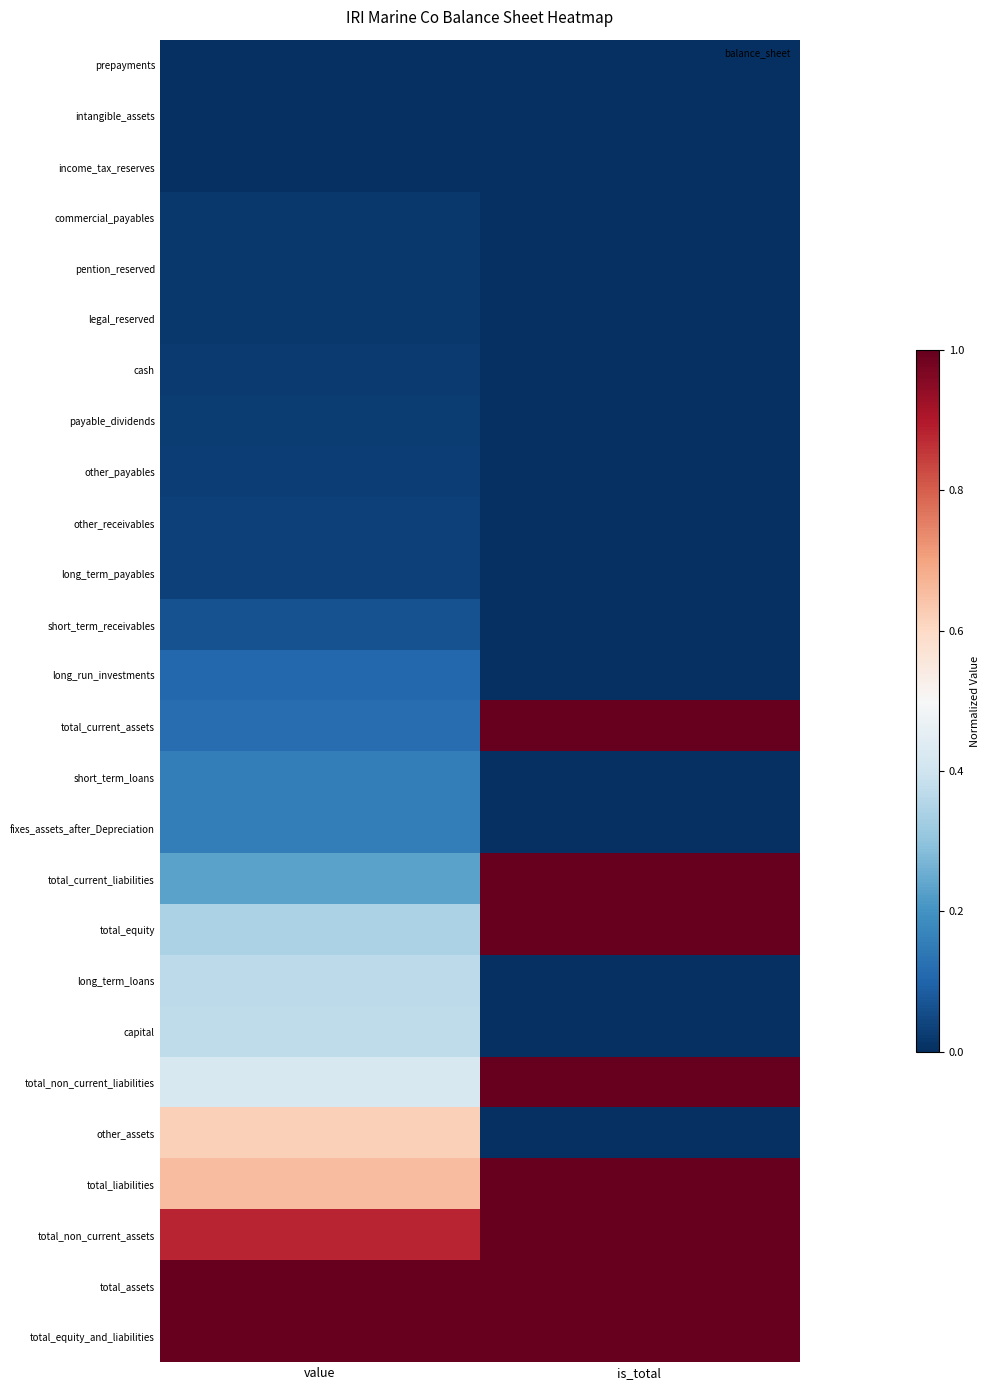

Between is_total and value, which is larger?

is_total